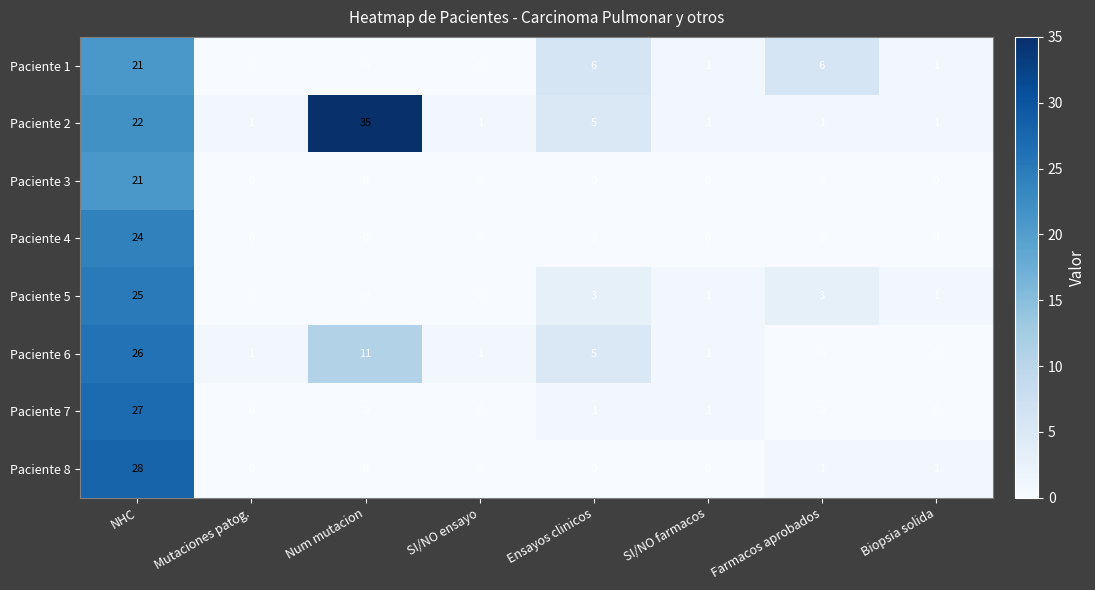

Where is Paciente 2 nearest to the value 18?

NHC